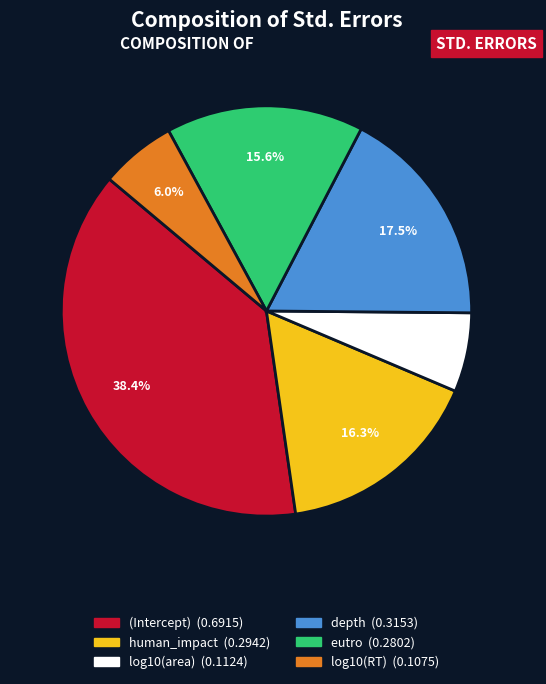

What portion of the pie excludes log10(RT)?

94.0%